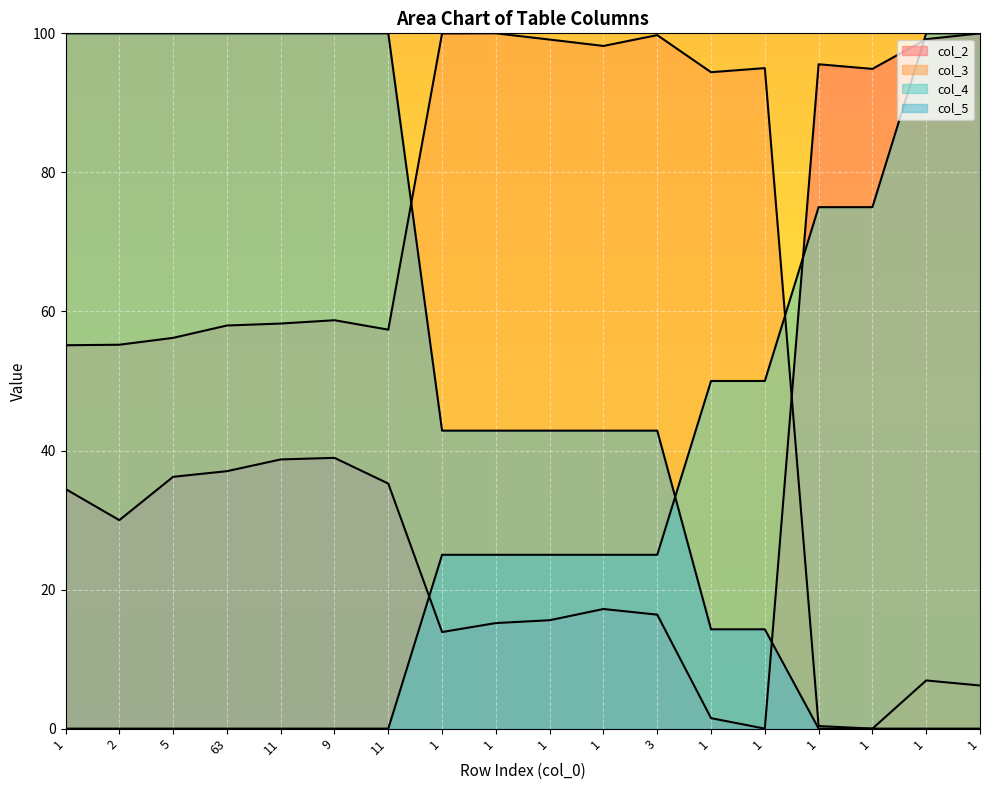

Which series has the largest total across all categories?

col_3